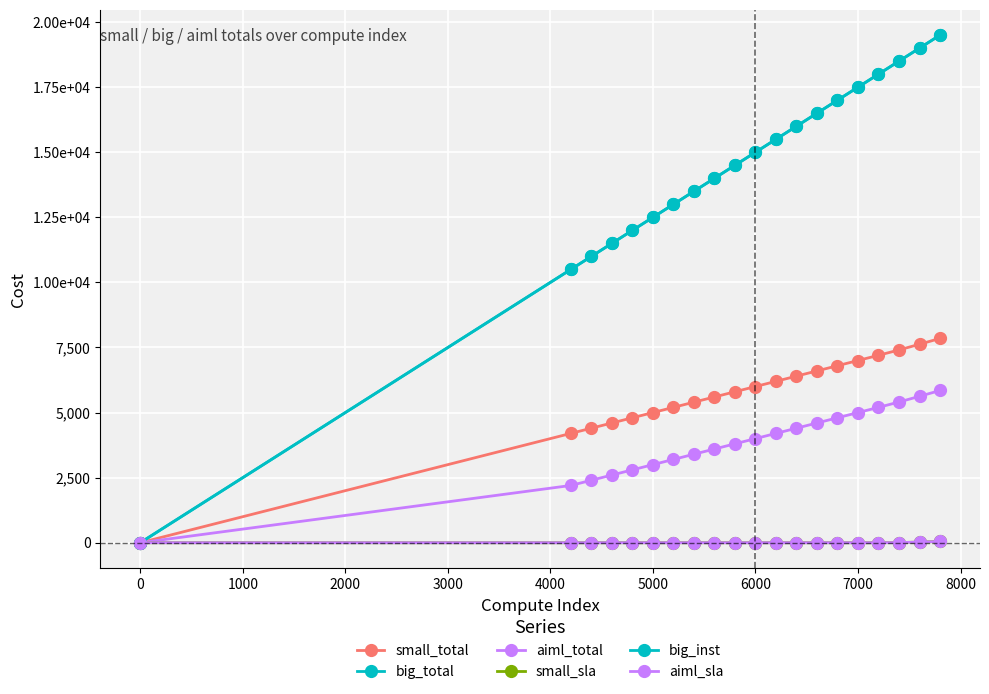

True or false: small_total and big_total intersect in this chart.

False